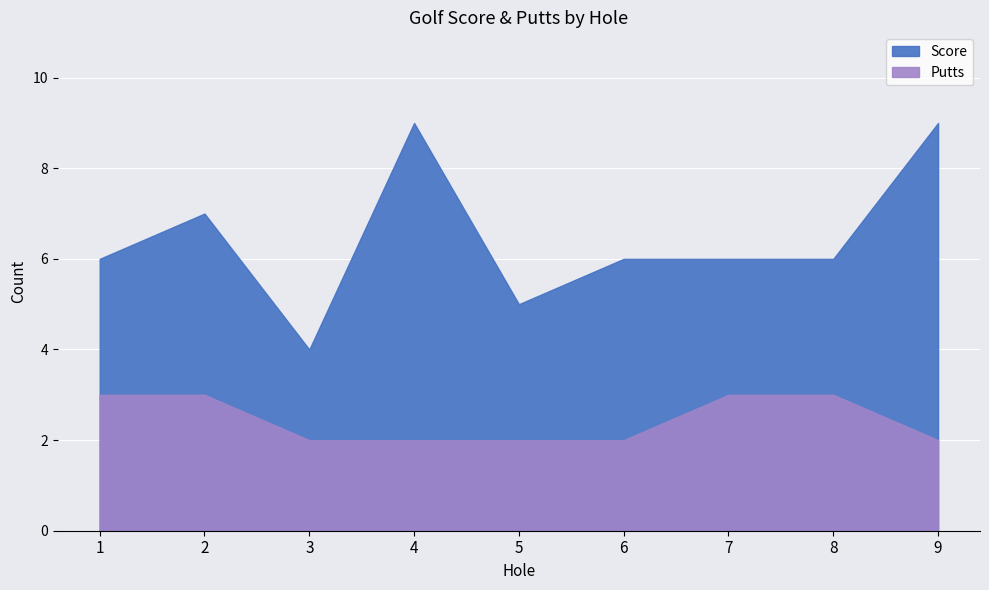

How many data points does each series have?

9